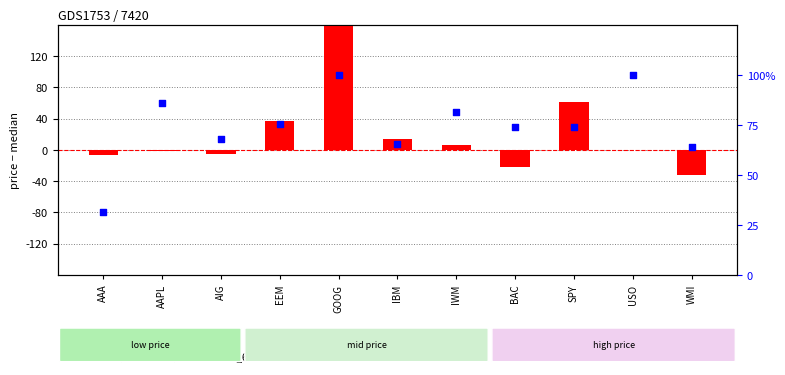

At which category is the sum across all series the highest?

GOOG